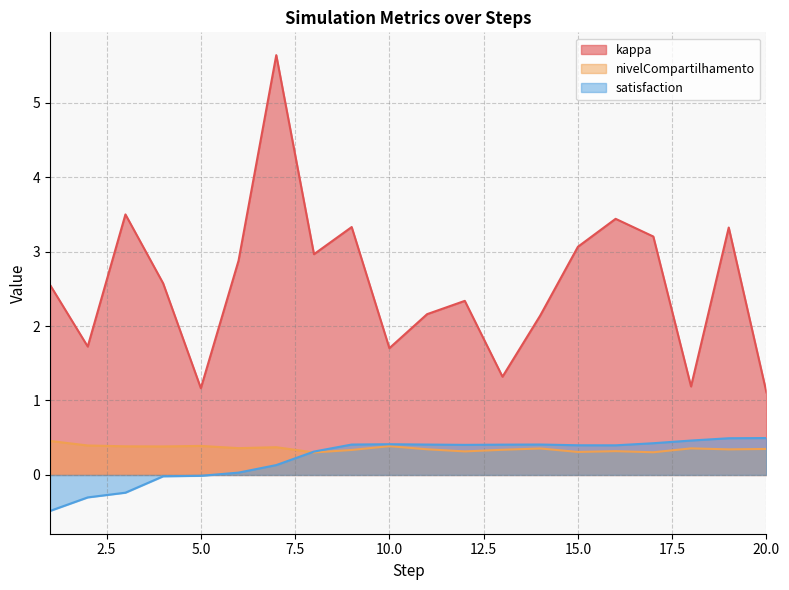

What is the greatest value displayed?

5.6